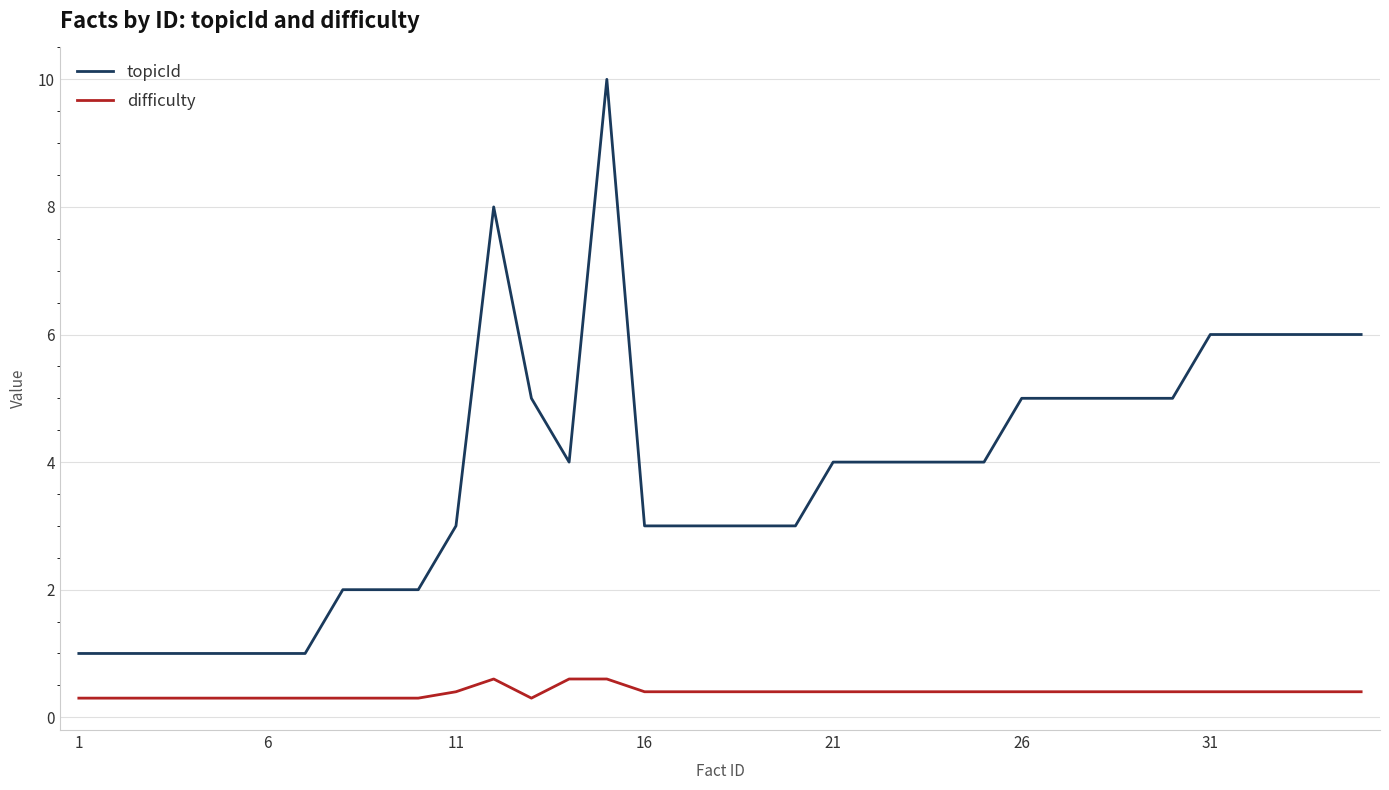

Count the number of data series in this chart.

2